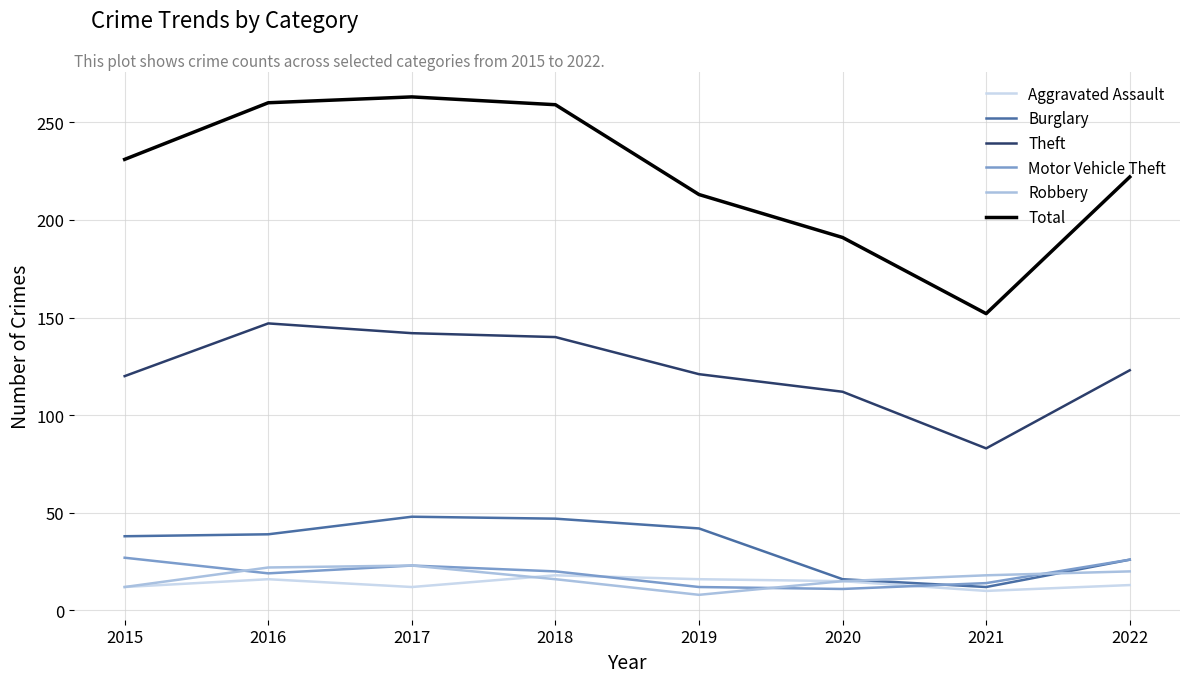

True or false: Motor Vehicle Theft and Theft cross at least once.

False